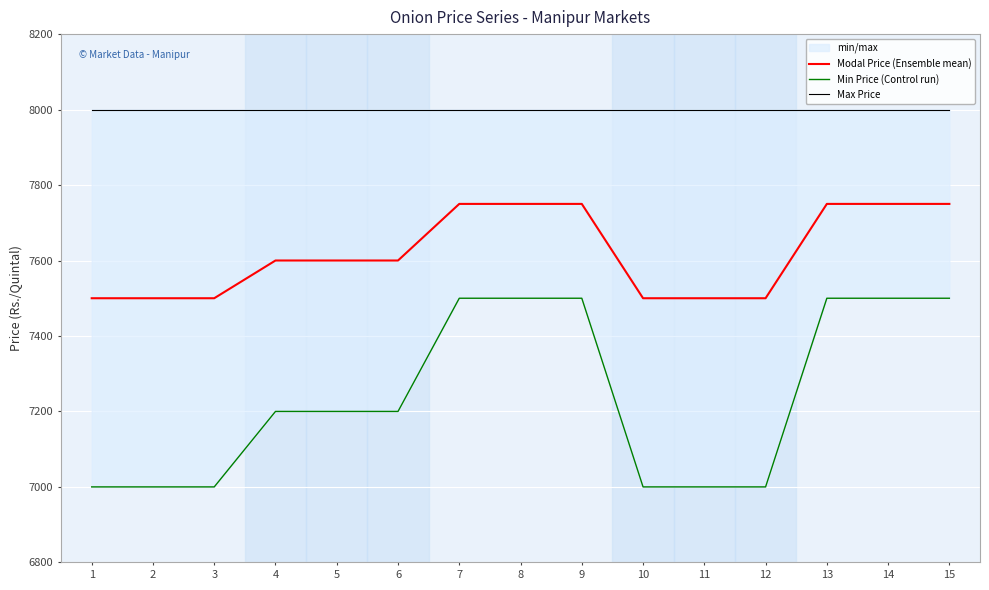

The Min Price (Control run) series shows 3366 at 11. True or false?

False